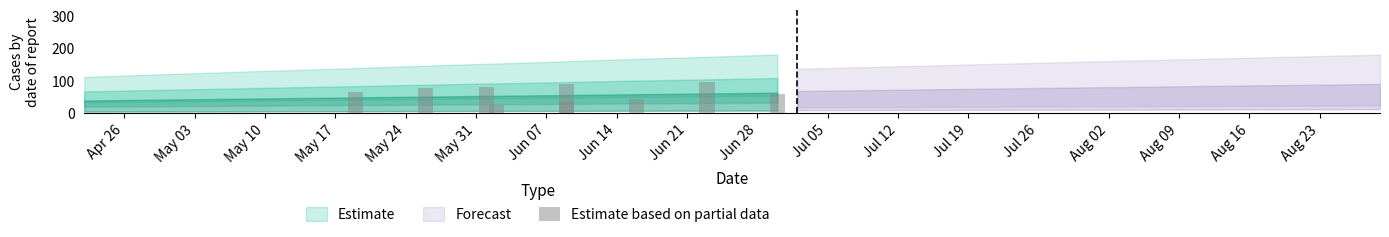

Between May 17 and May 31, which is larger?

May 31